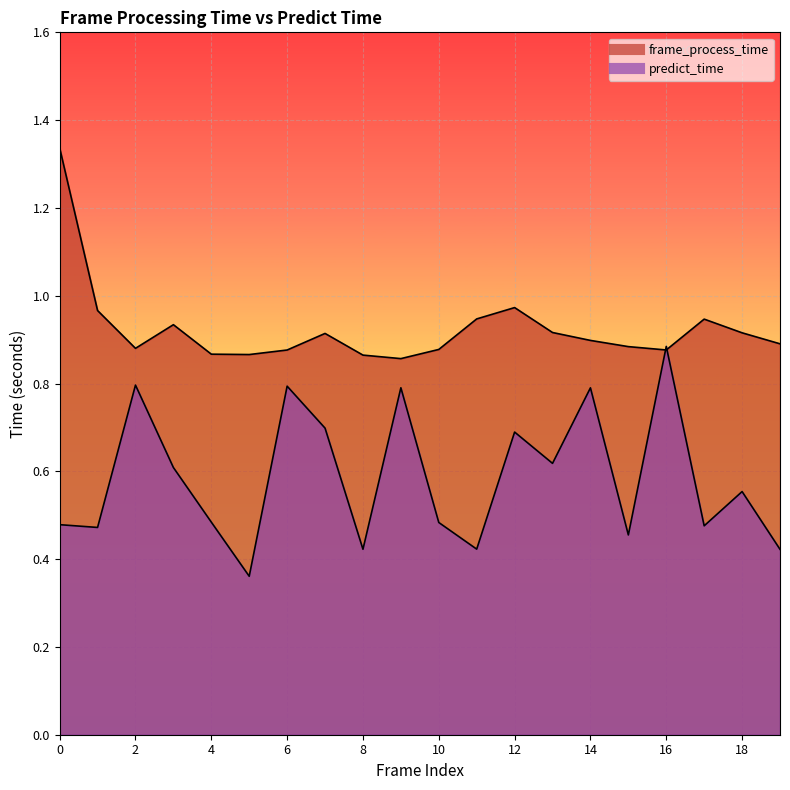

List the labels in order of frame_process_time value, smallest first.

9, 8, 5, 4, 6, 16, 10, 2, 15, 19, 14, 7, 18, 13, 3, 17, 11, 1, 12, 0